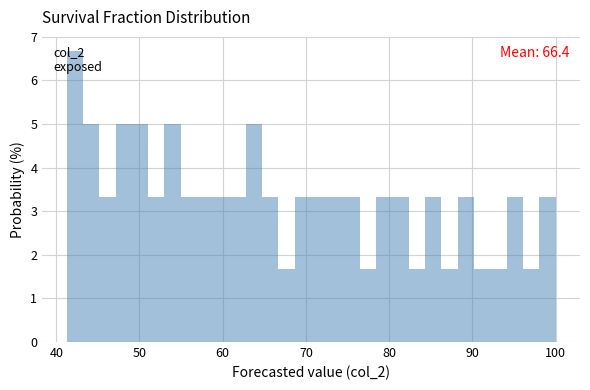

Read against the x-axis, roughly where is the centre of the tallest bar?

42